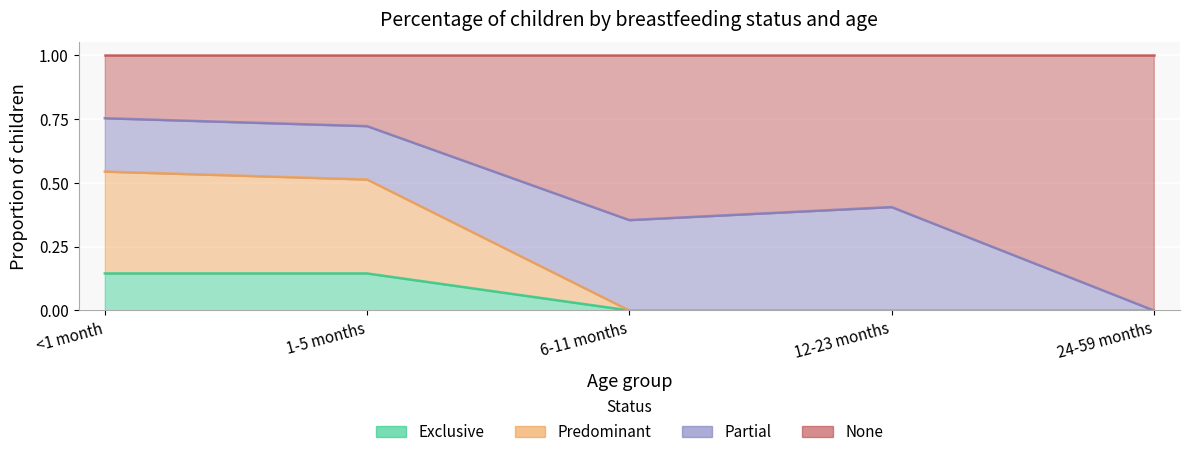

Rank the categories by Predominant value from highest to lowest.

<1 month, 1-5 months, 6-11 months, 12-23 months, 24-59 months